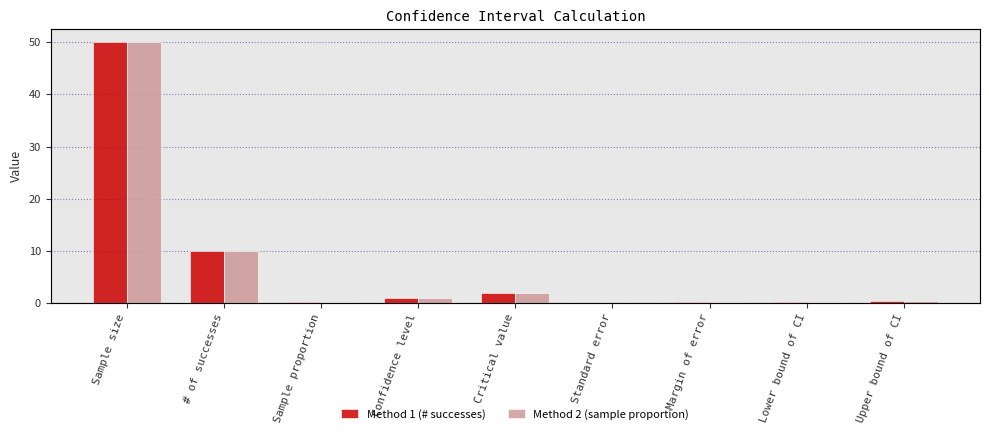

What is the label of the 5th bar from the right?

Critical value